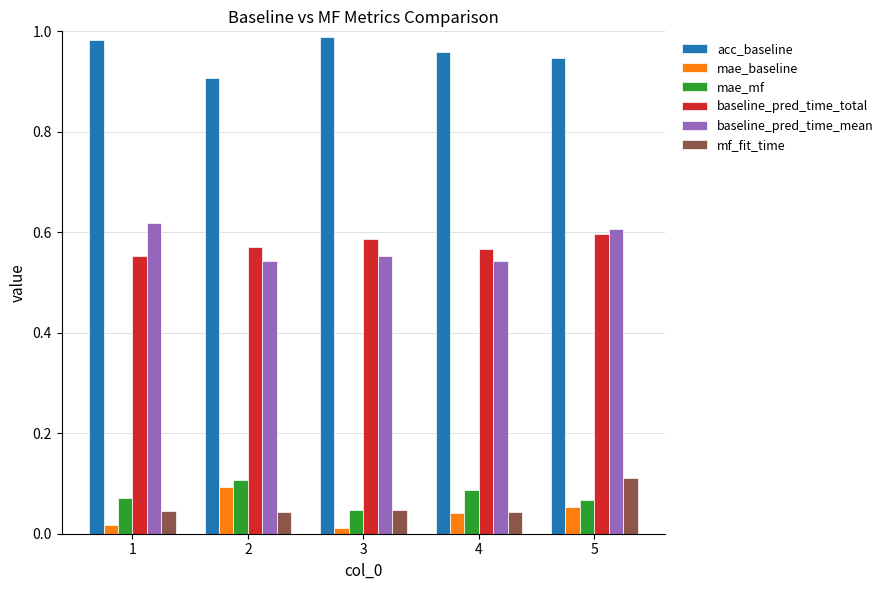

Rank the series at 2 from lowest to highest value.

mf_fit_time, mae_baseline, mae_mf, baseline_pred_time_mean, baseline_pred_time_total, acc_baseline